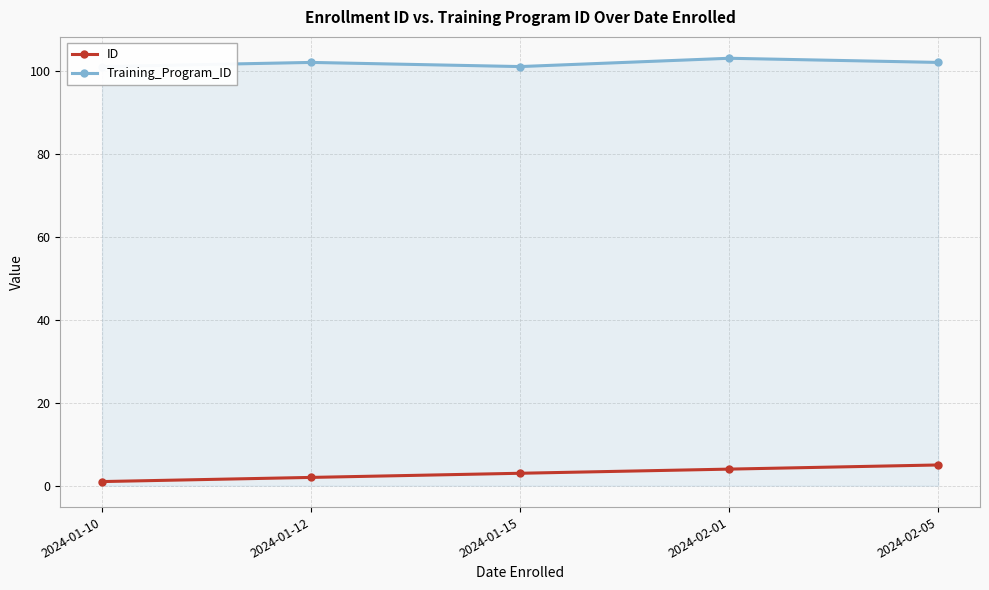

Is it true that Training_Program_ID equals 102 at 2024-01-12?

True